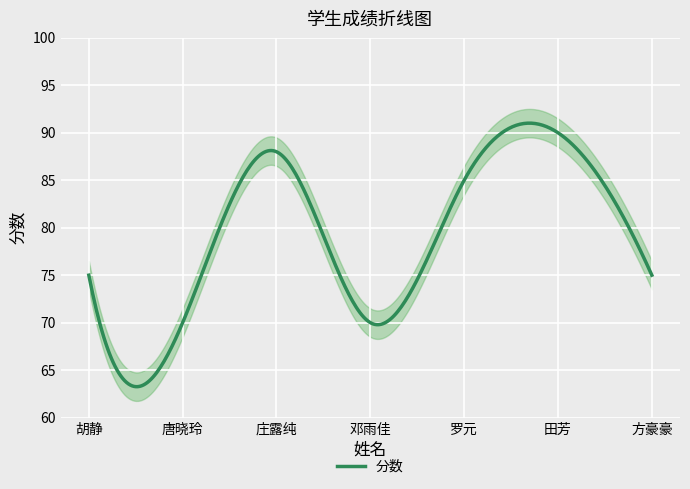

Which has a higher value, 田芳 or 方豪豪?

田芳